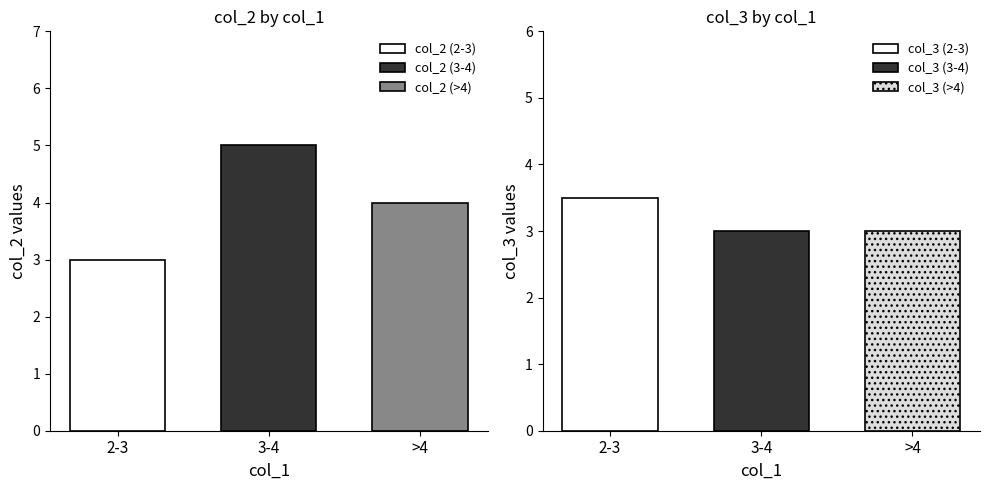

At 3-4, list the series in order from smallest to largest.

col_3, col_2